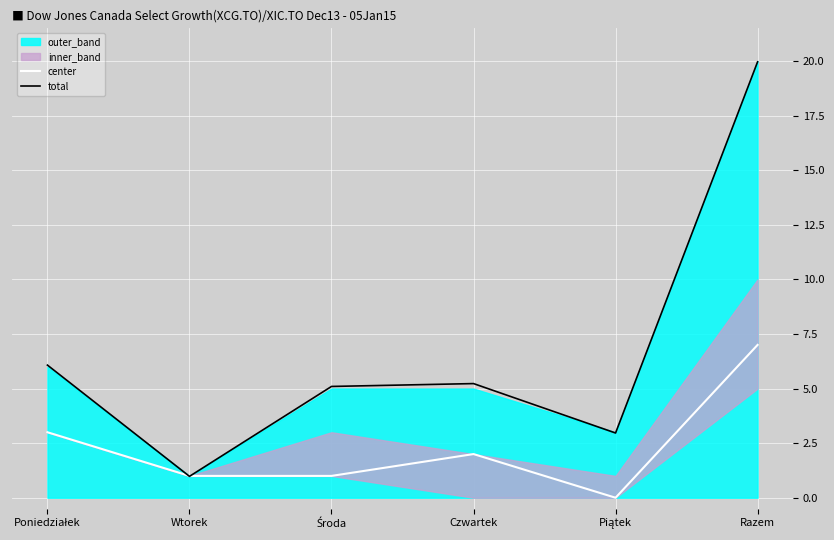

What is the difference between the center values at Wtorek and Piątek?

1.0